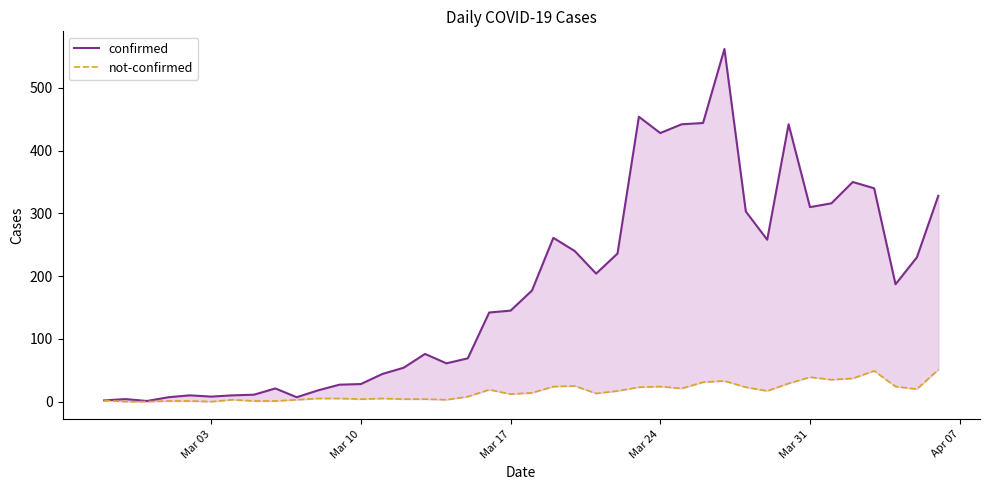

What is the greatest value displayed?

562